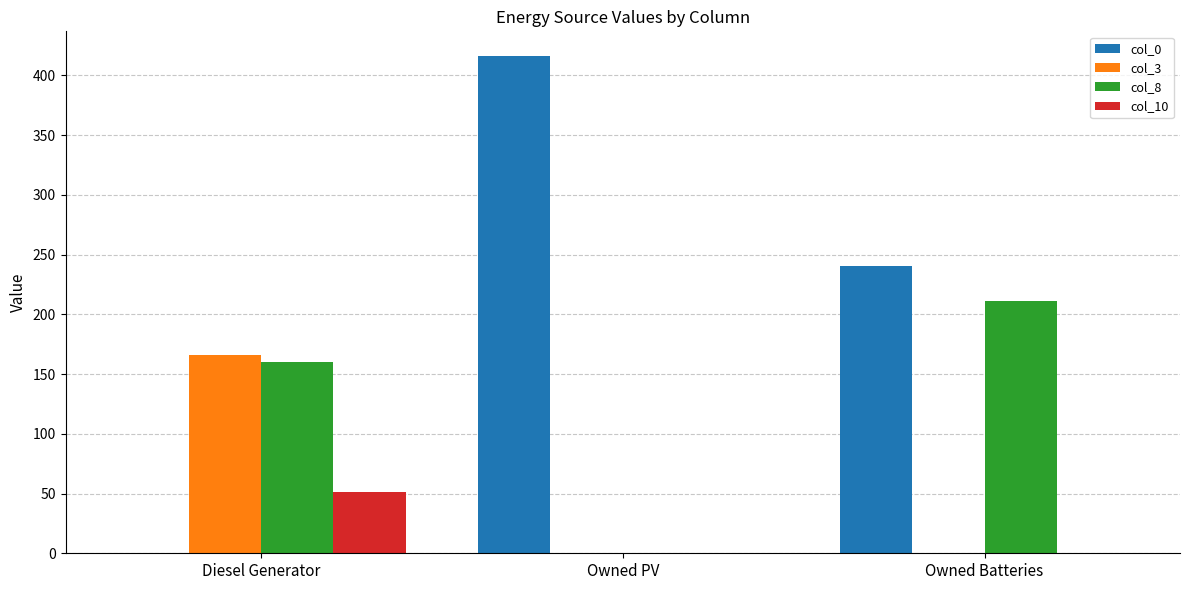

Reading left to right, list all the values displayed in this chart.

col_0: 0	416	240
col_3: 166	0	0
col_8: 160	0	211
col_10: 51	0	0